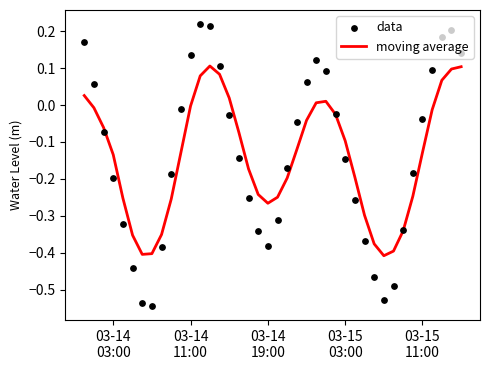

Which series has the largest total across all categories?

data